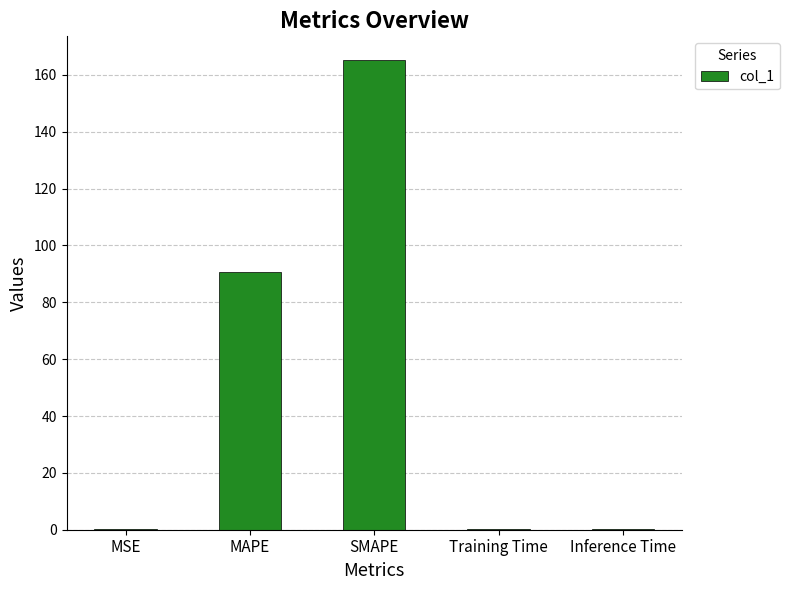

Reading left to right, what are all the values shown in this chart?

0.2	90.5	165.3	0.2	0.2